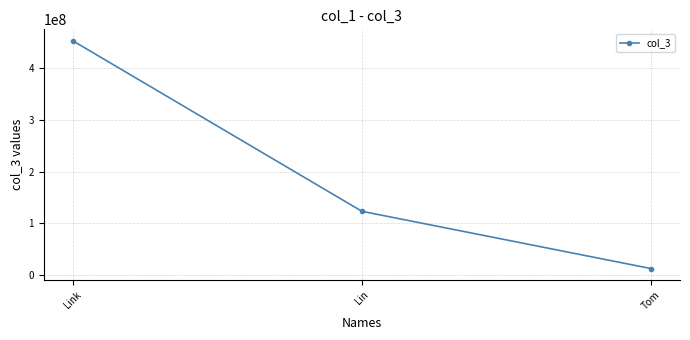

At which label does the data first exceed 123123123?

Link